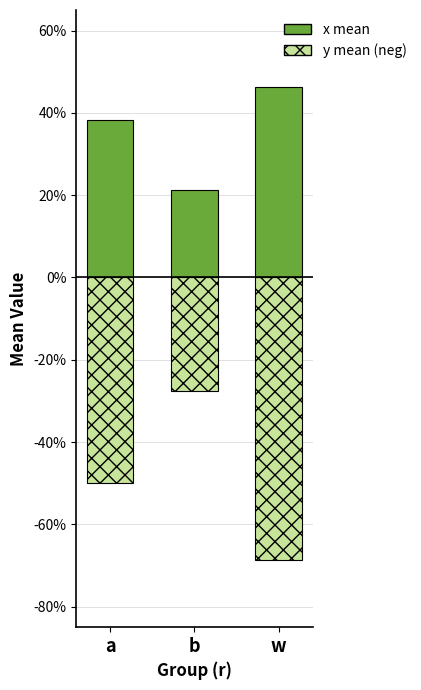

Count the x (positive portion) values in the range 0 to 1.

3